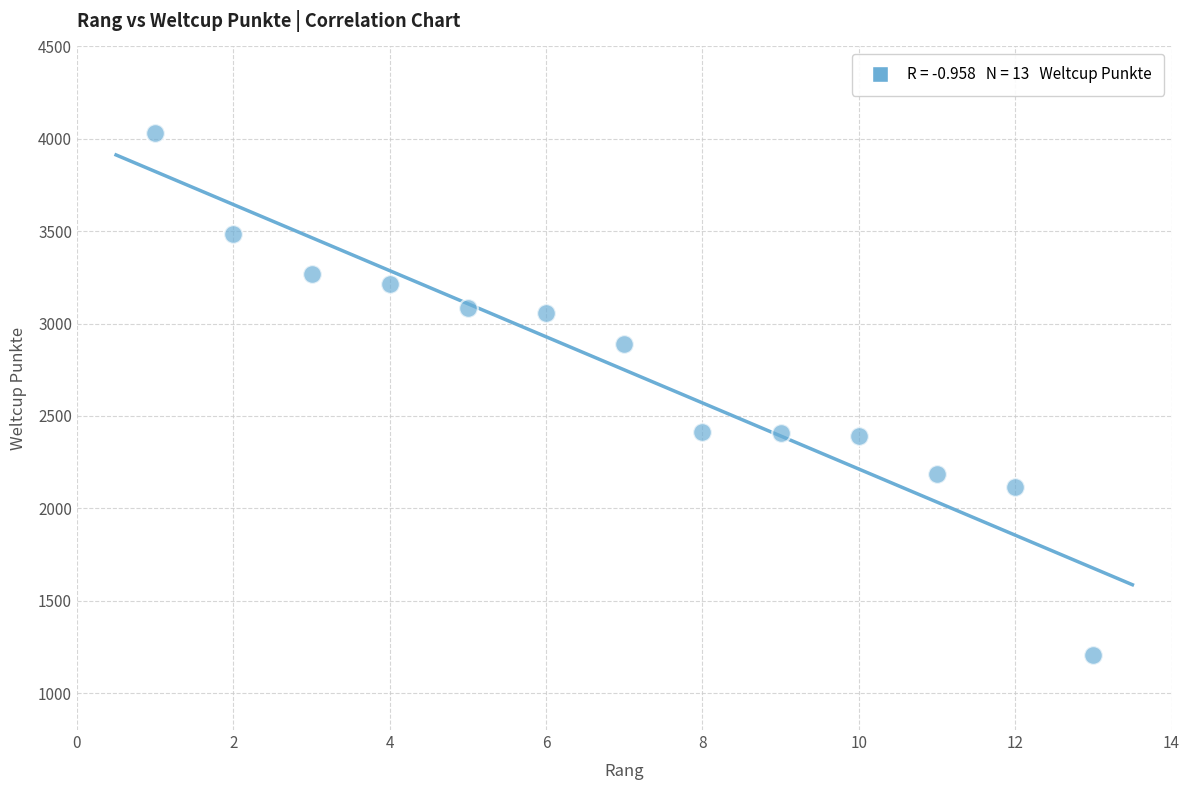

What is the range of Y values (max minus min)?

2824